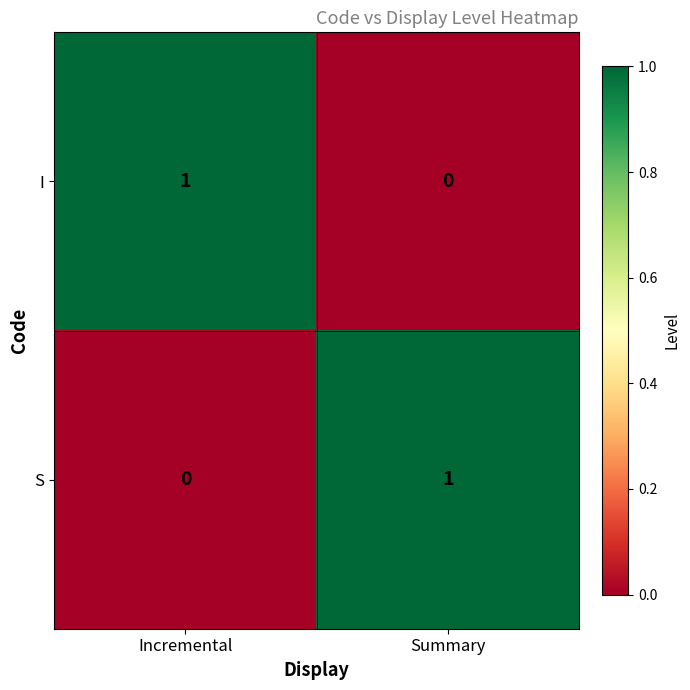

Reading left to right, list all the values displayed in this chart.

I: Incremental=1	Summary=0
S: Incremental=0	Summary=1